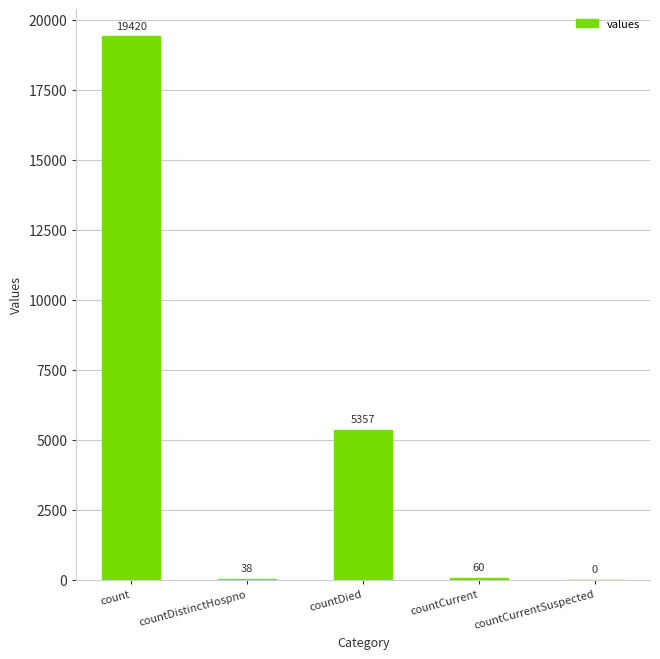

What is the average value?

4975